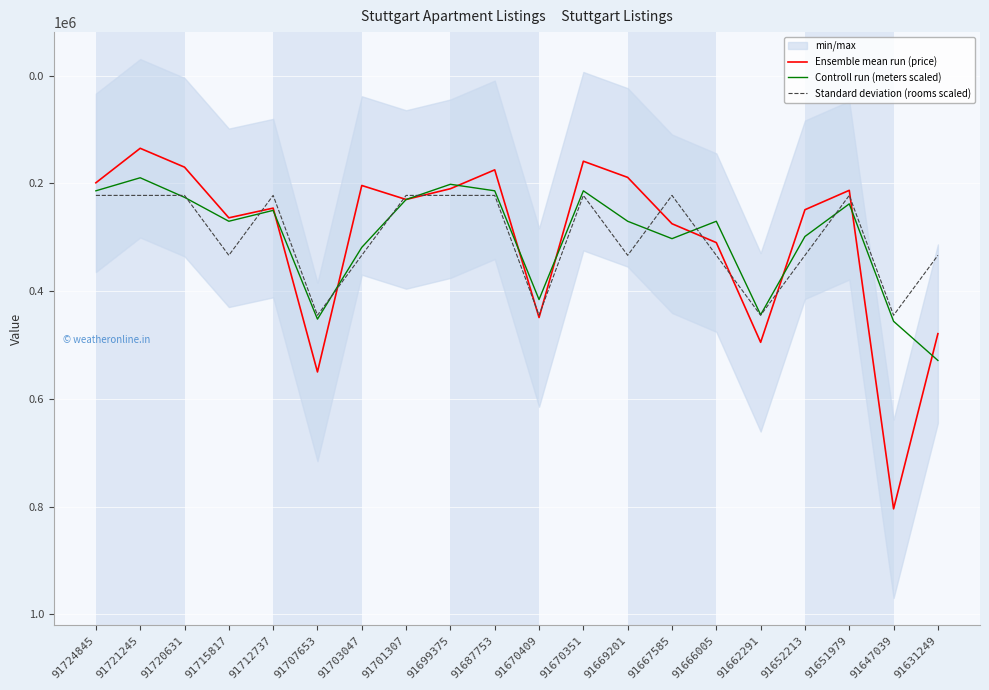

What is the value of the Ensemble mean run (price) point at the 9th from the left?

210000.0